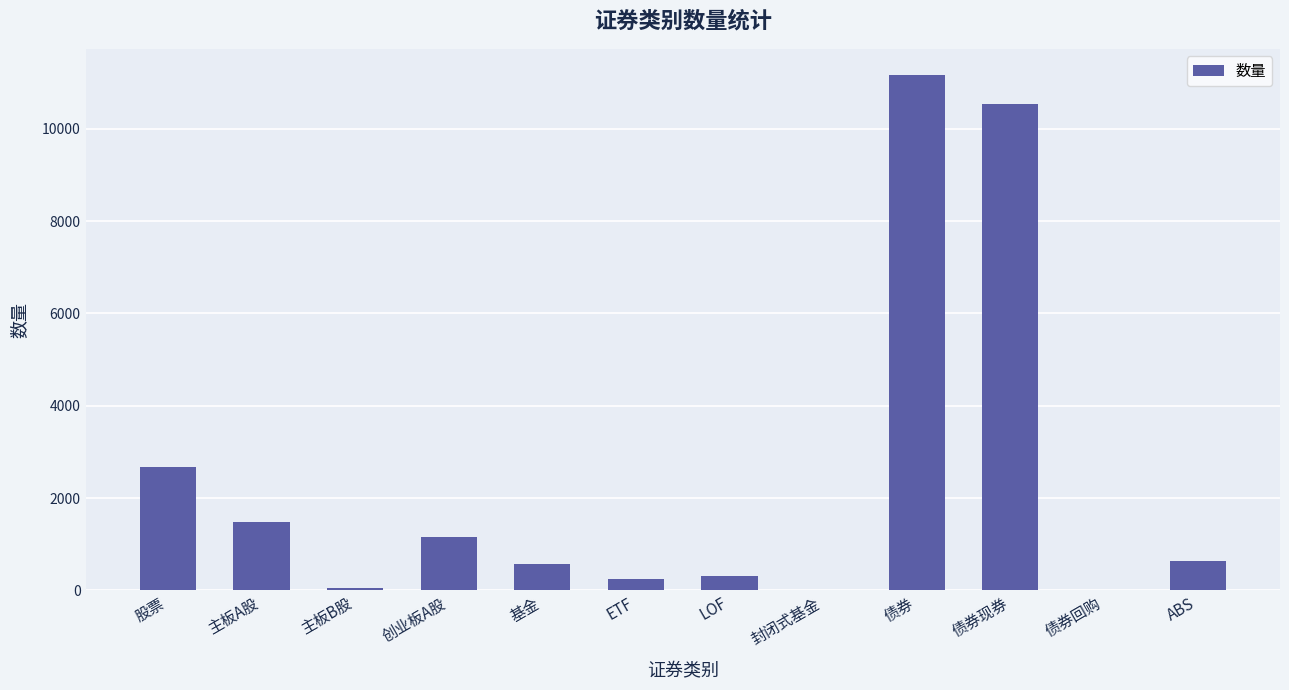

Is it true that the value at ETF is 255?

True